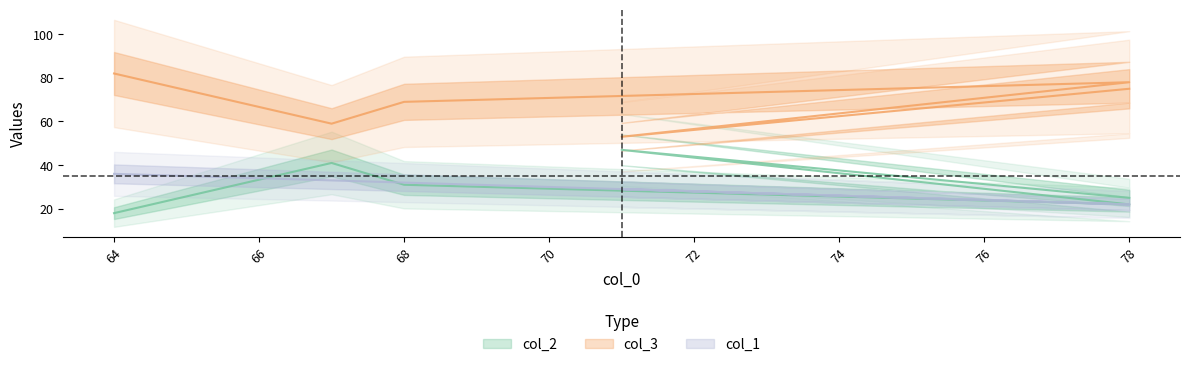

List the labels in order of col_1 value, smallest first.

78, 78, 71, 68, 67, 64